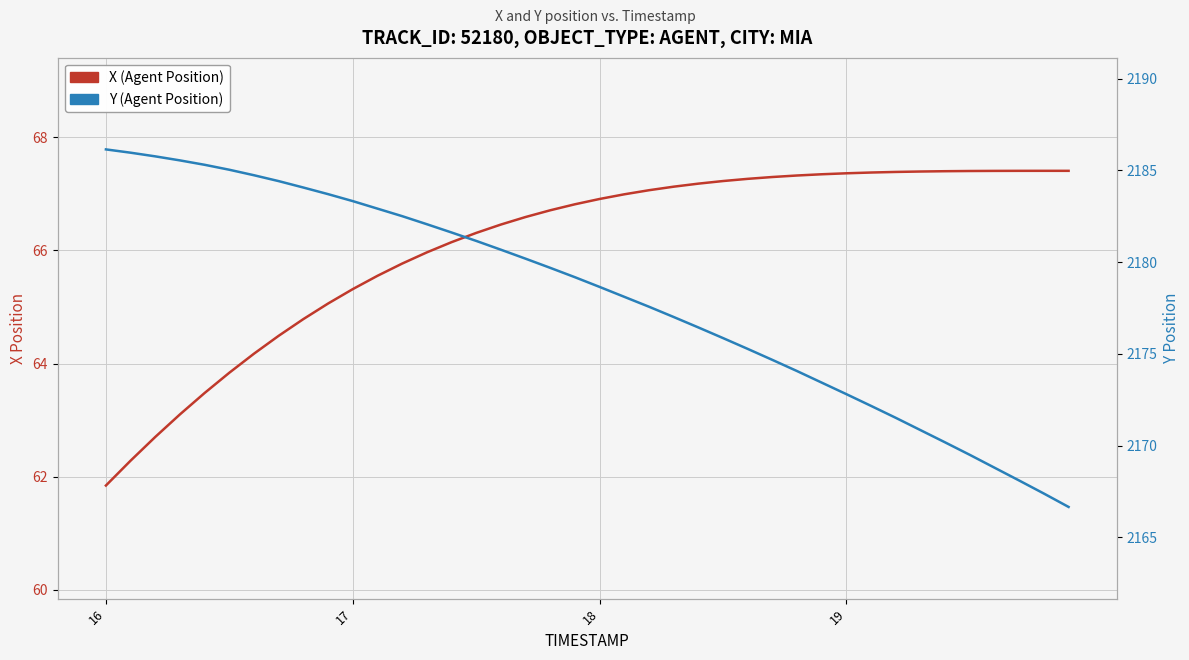

How many values in the Y (Agent Position) series exceed 2179?

20